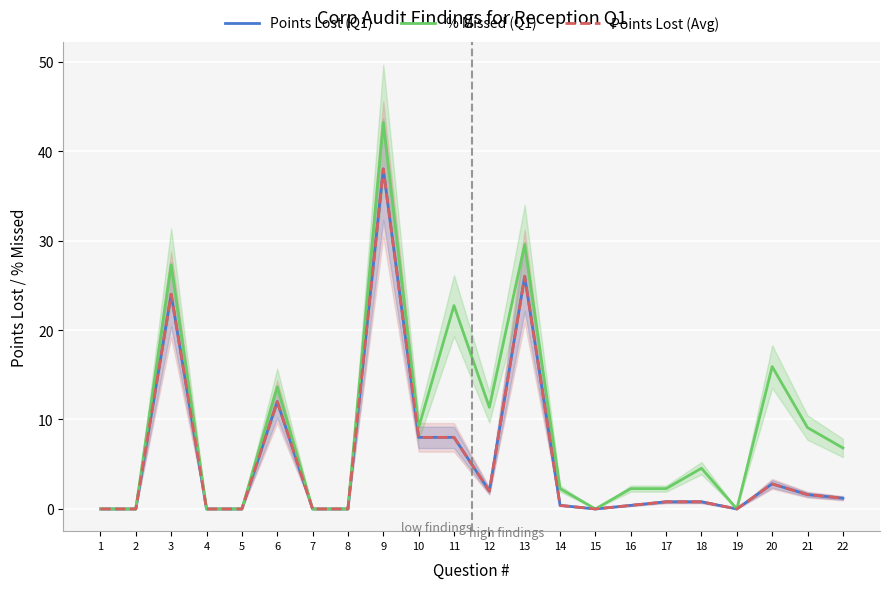

True or false: % Missed (Q1) has more than 1 interior local peaks.

True